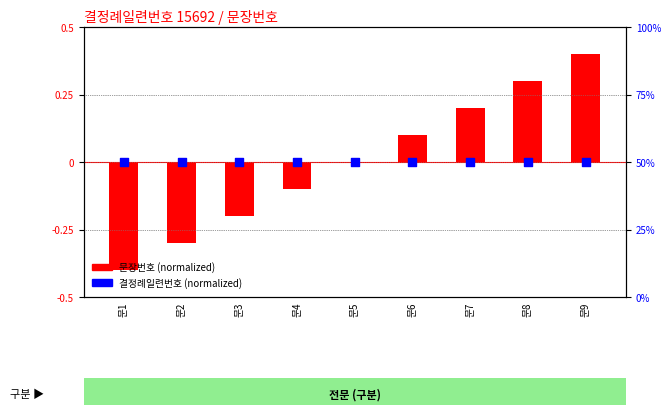

Is the value of 문장번호 (normalized) at 문7 greater than the value of 결정례일련번호 (normalized) at 문5?

No